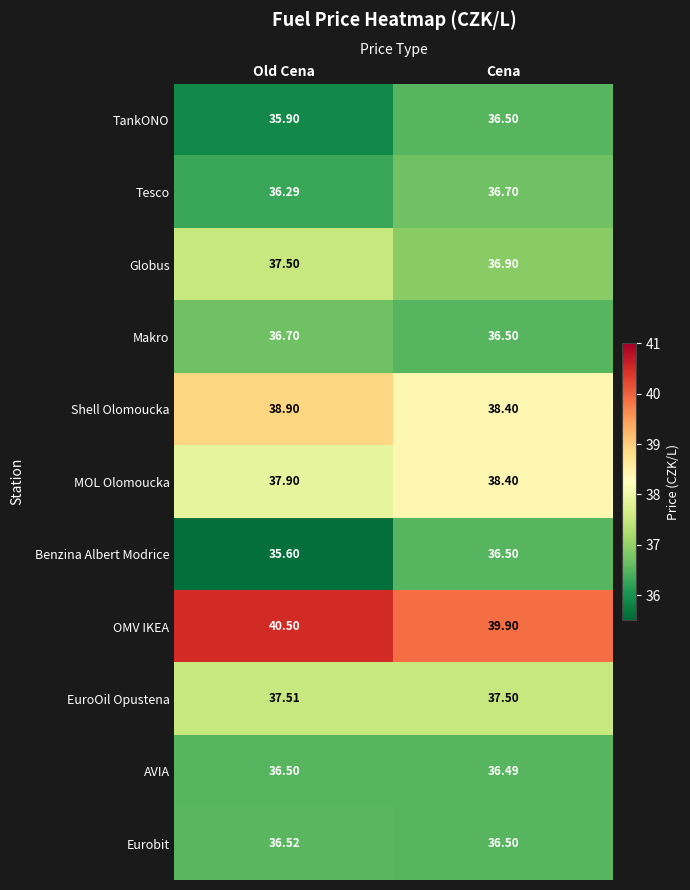

Which series has the widest spread of values?

Benzina Albert Modrice